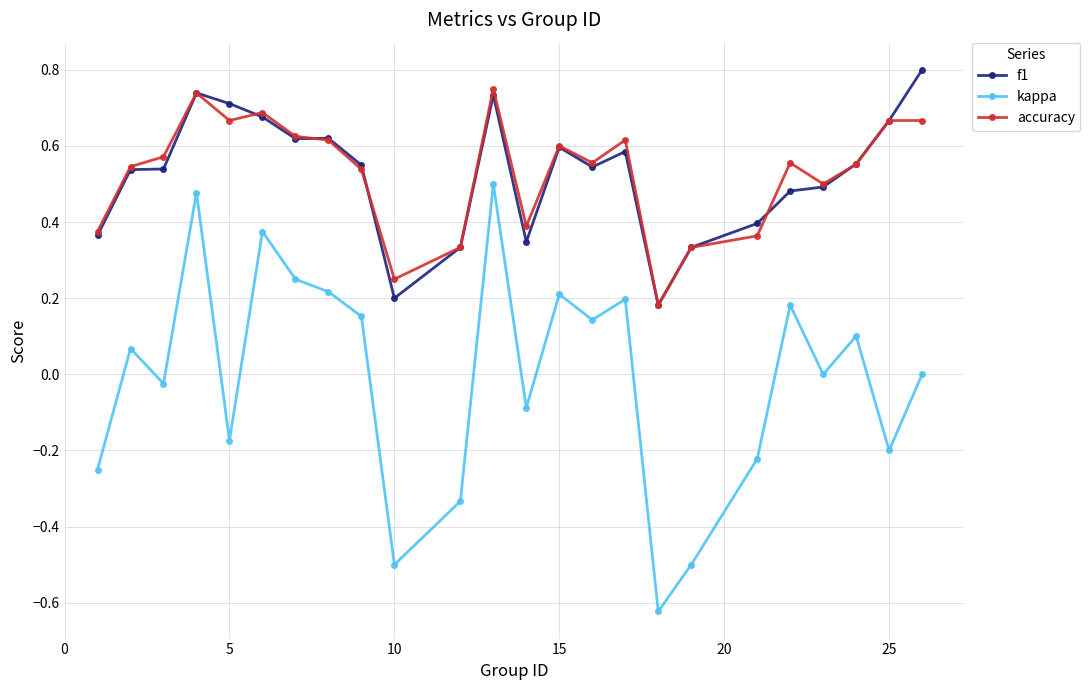

True or false: kappa and f1 intersect in this chart.

False